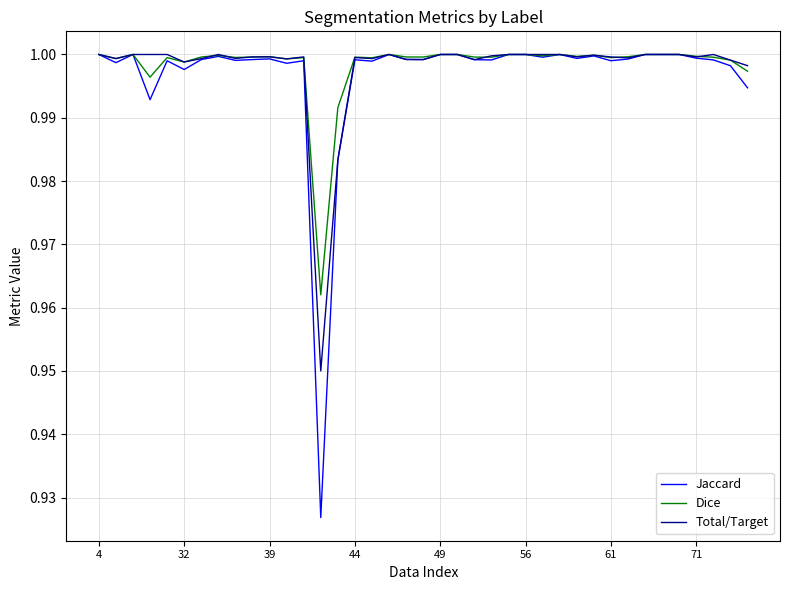

True or false: Jaccard and Dice cross at least once.

False